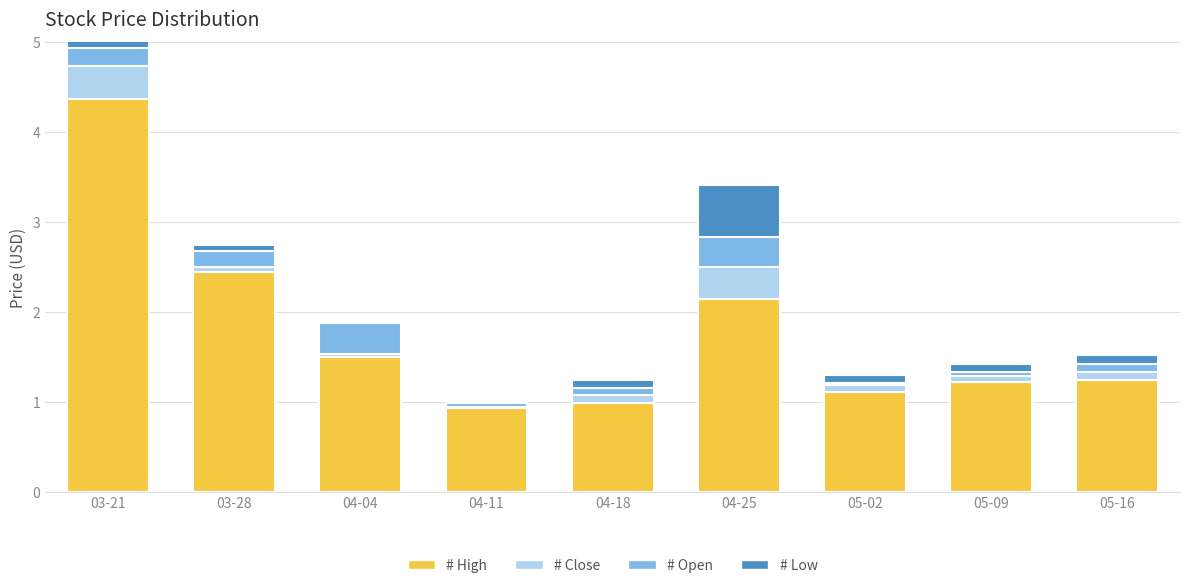

How many values in the # High series exceed 1?

7